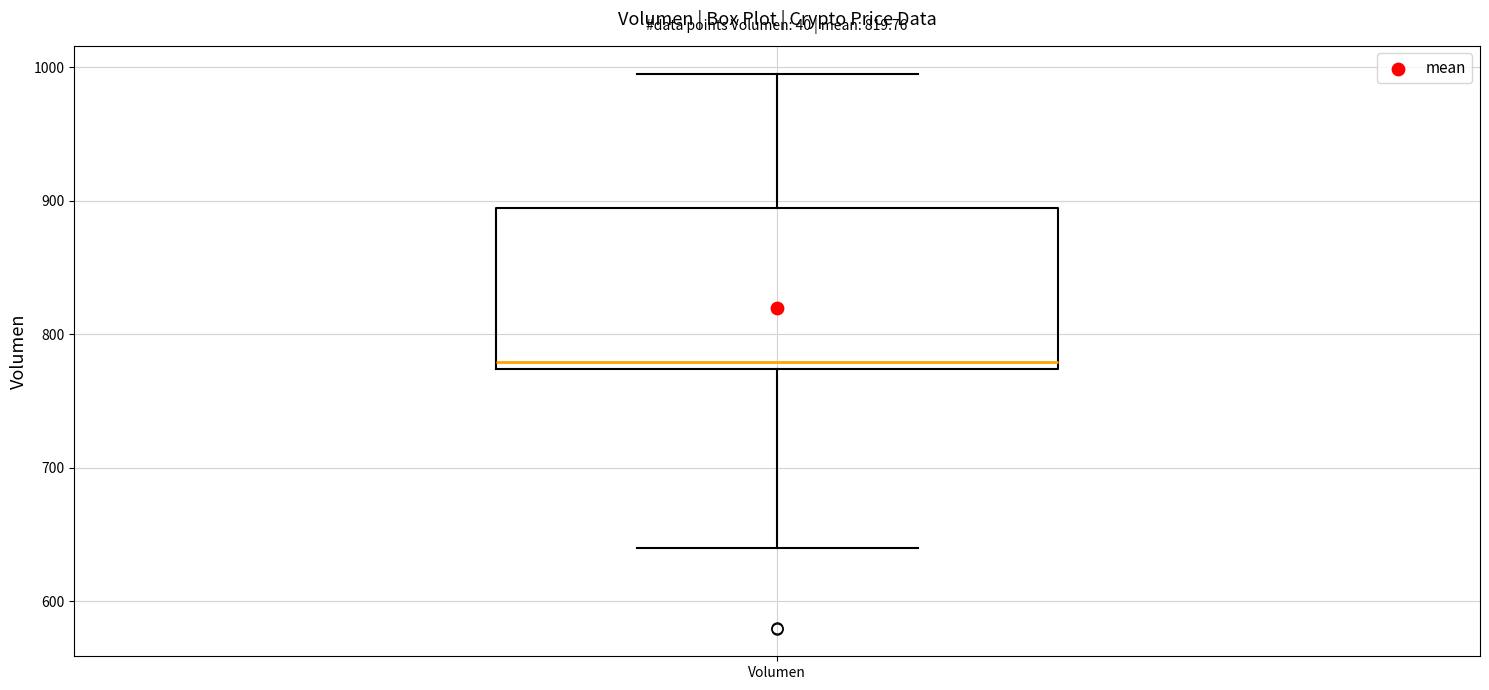

Where is the lower edge of the box for Volumen on the y-axis? The values are not printed on the chart, so give them approximately, as read against the axis.

770